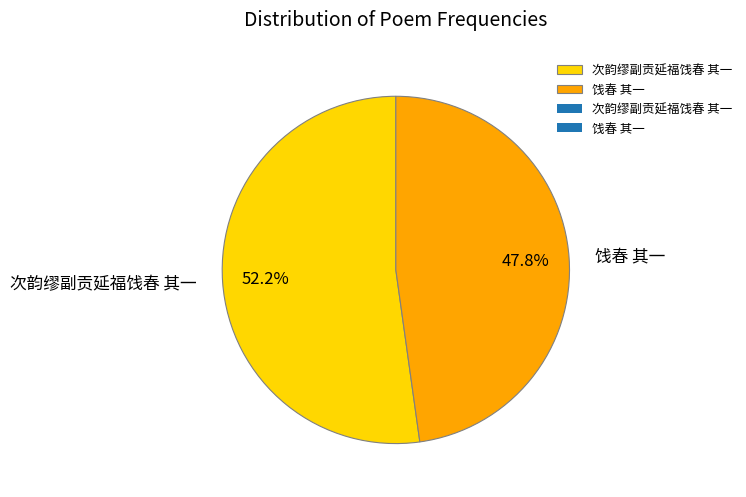

The 饯春 其一 slice represents 60% of the pie. True or false?

False